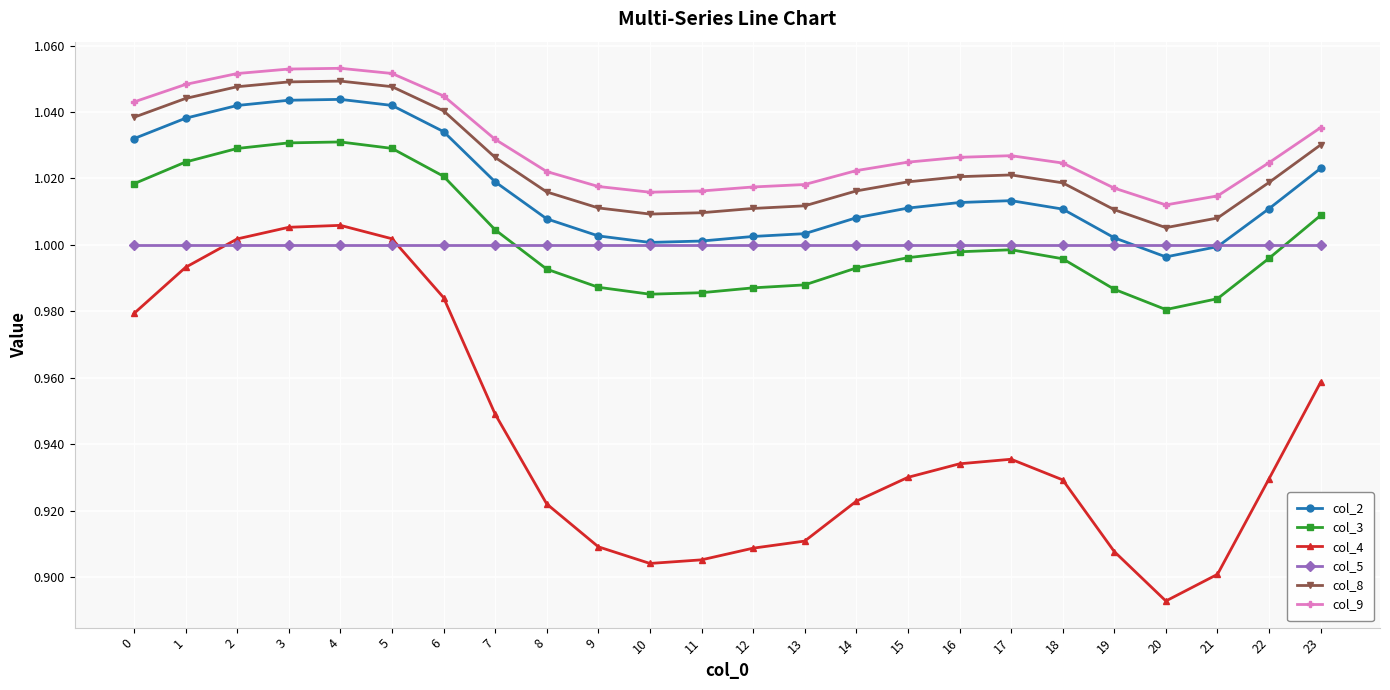

True or false: col_3 and col_4 cross at least once.

False